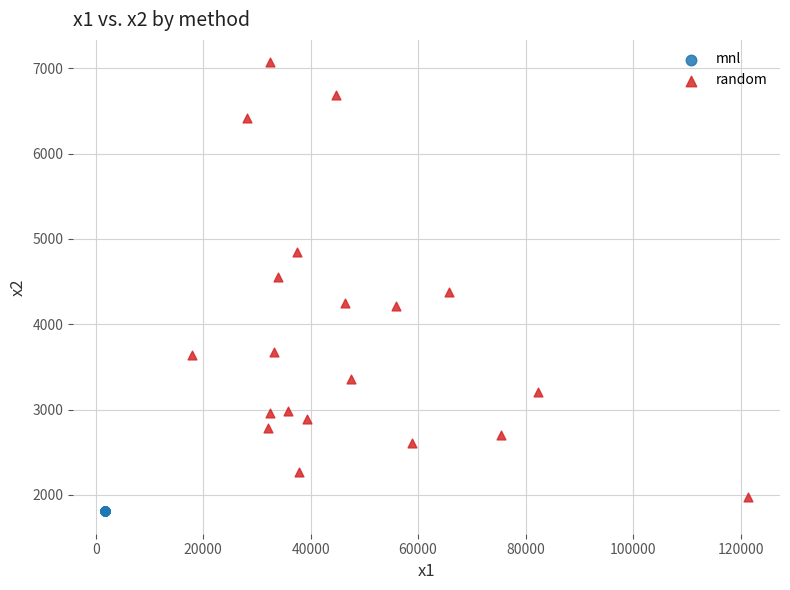

Which series contains the highest Y value?

random